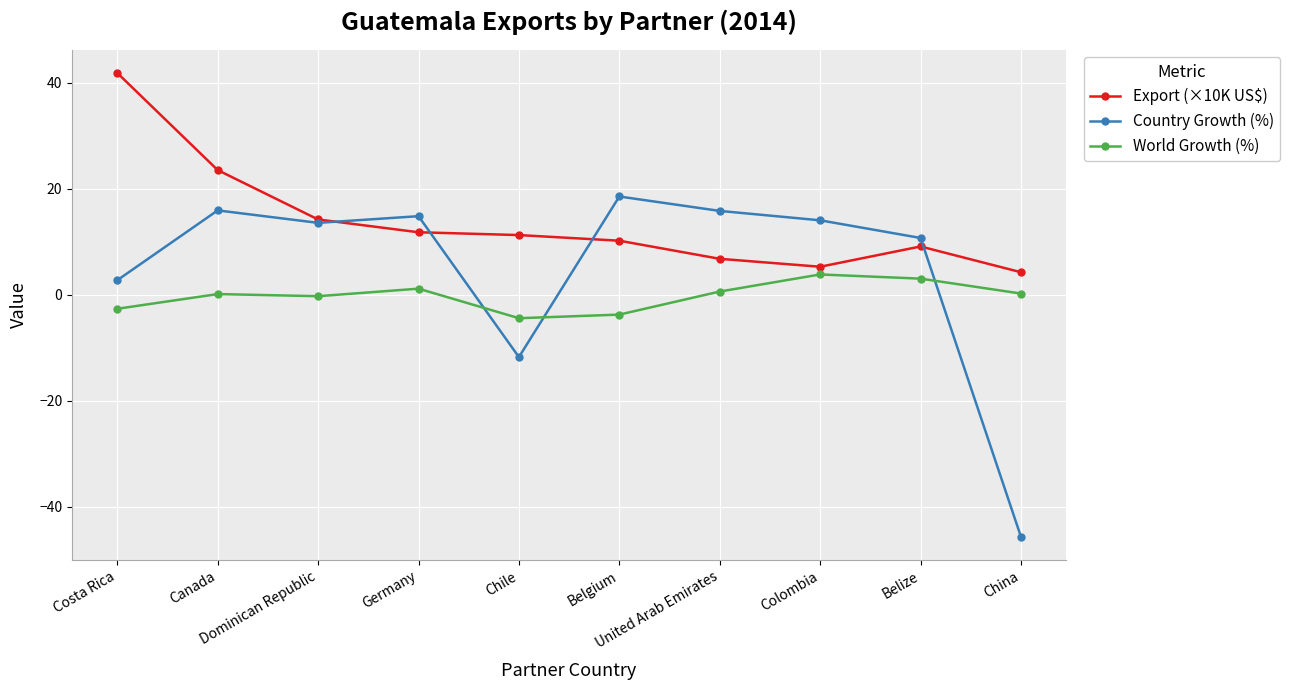

What is the difference between the World Growth (%) values at Costa Rica and Dominican Republic?

2.4